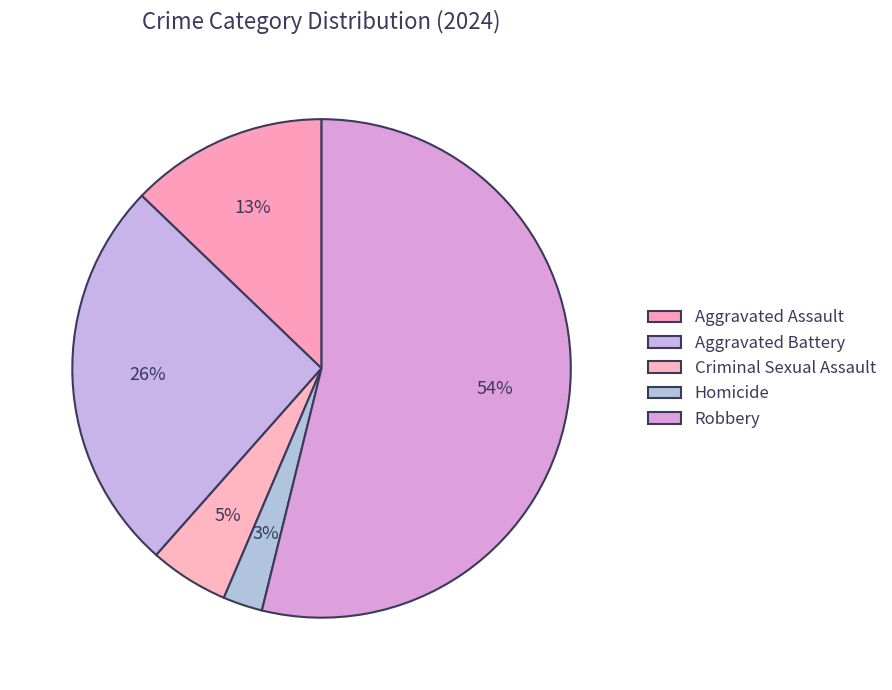

Count the number of slices in the pie.

5